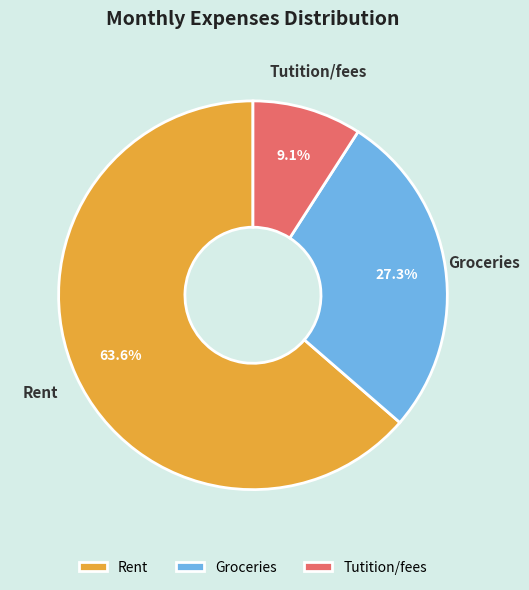

How many segments does this pie chart have?

3